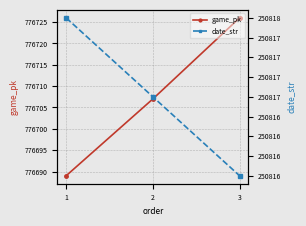

What is the sum of all date_str values?

752451